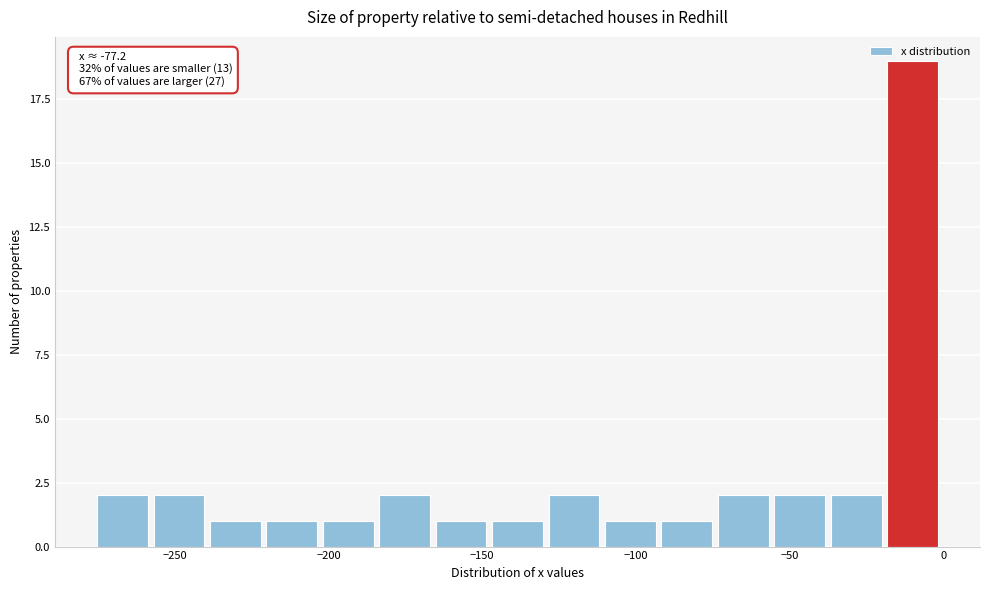

Read against the x-axis, roughly where is the centre of the tallest bar?

-10